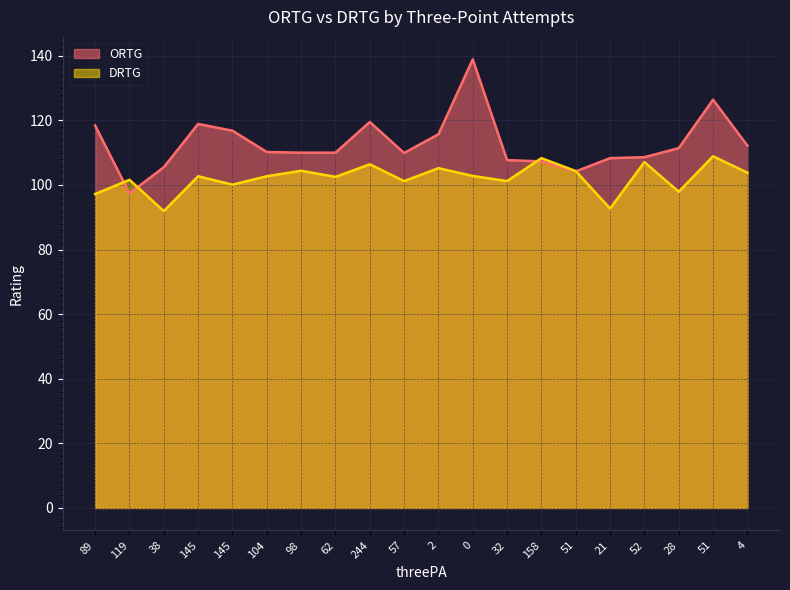

In ORTG, how many points are higher than both neighbors (excluding endpoints)?

4